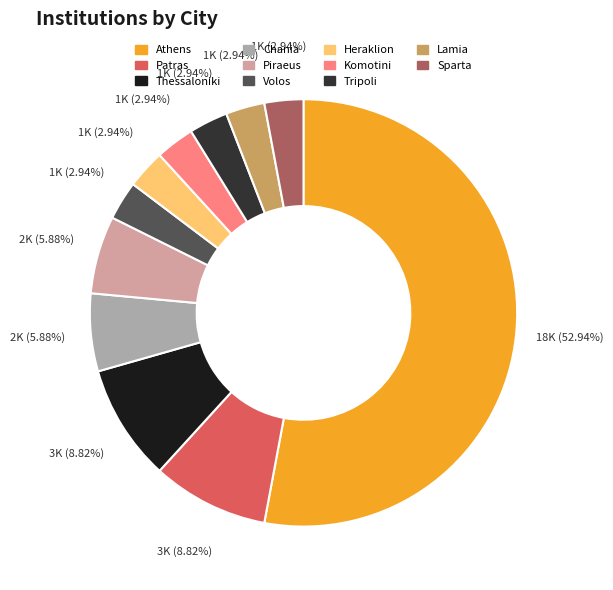

Count the number of slices in the pie.

11